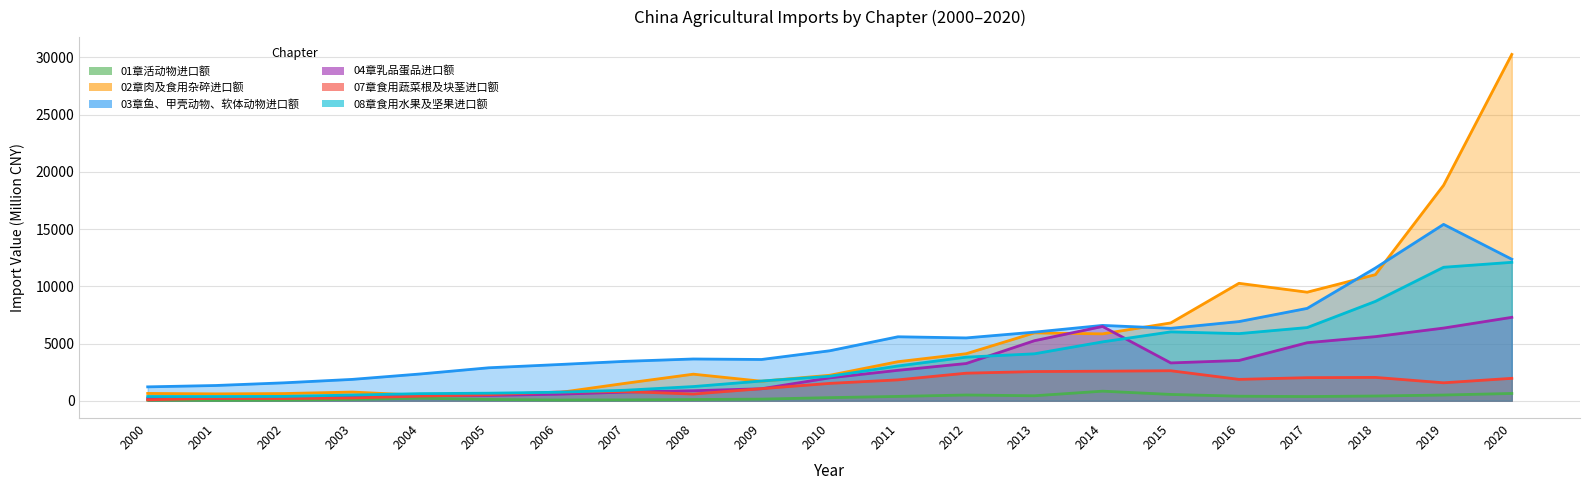

What is the difference between the maximum and minimum values in the 03章鱼、甲壳动物、软体动物进口额 series?

14202.4